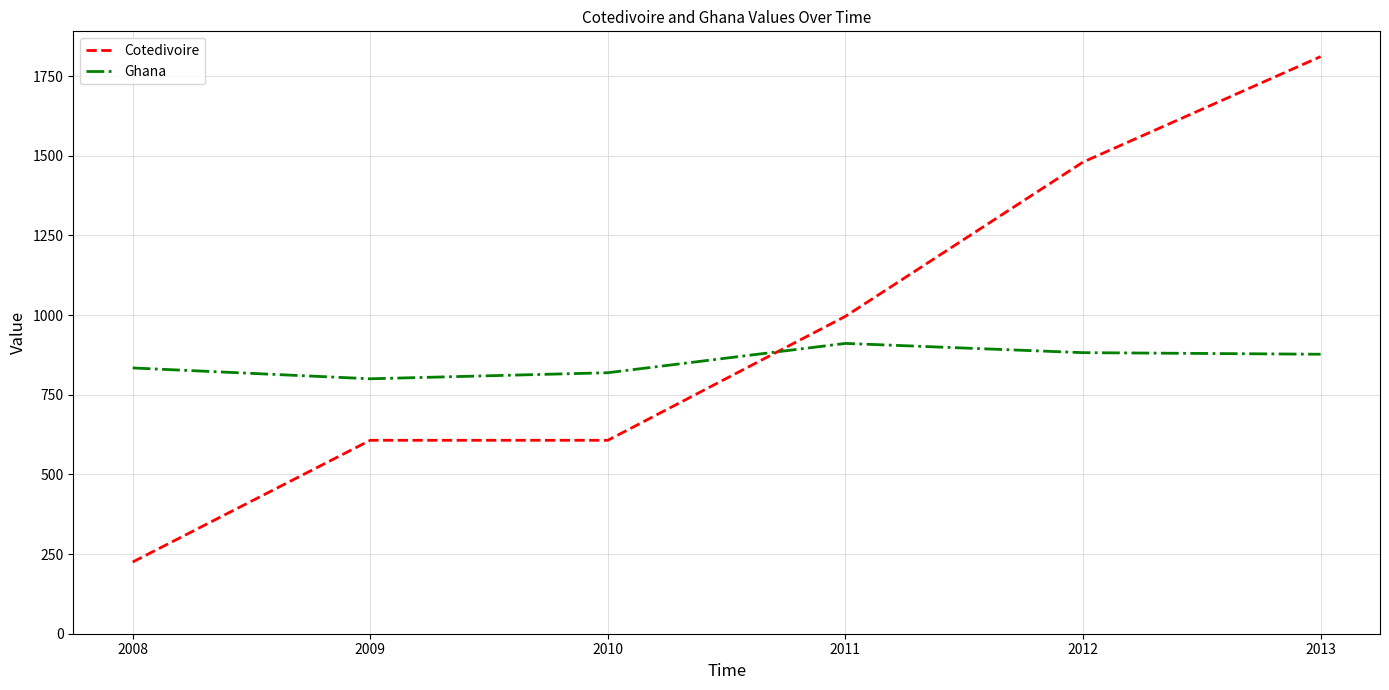

At which label is Cotedivoire closest to 1018?

2011